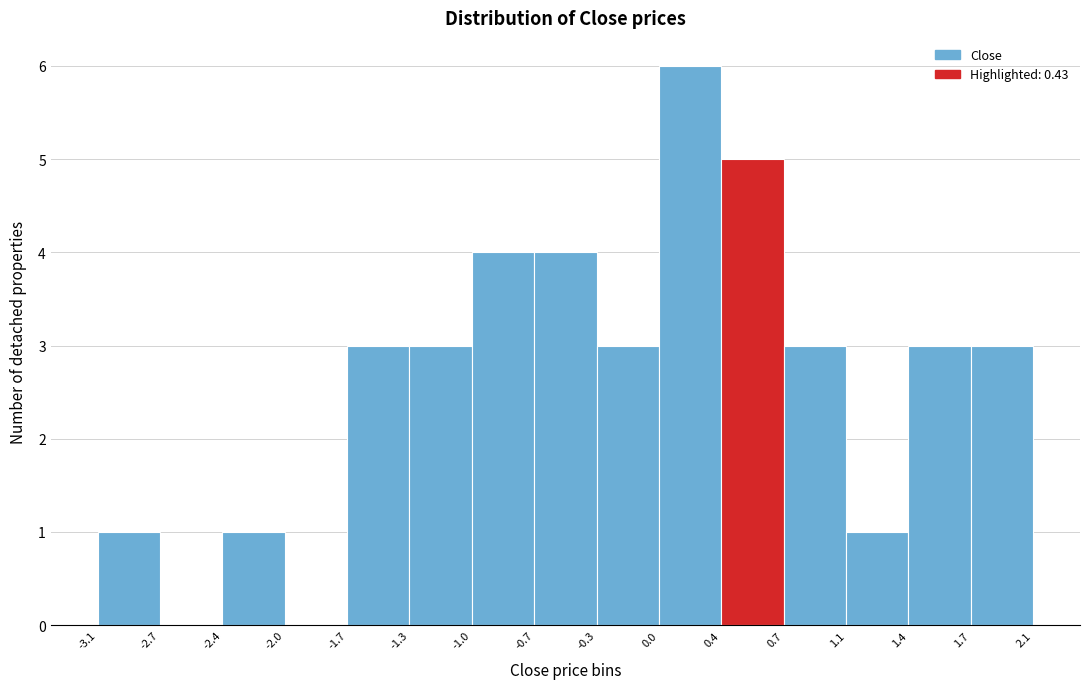

Over which range of the x-axis is the bar tallest?

0.0 to 0.4